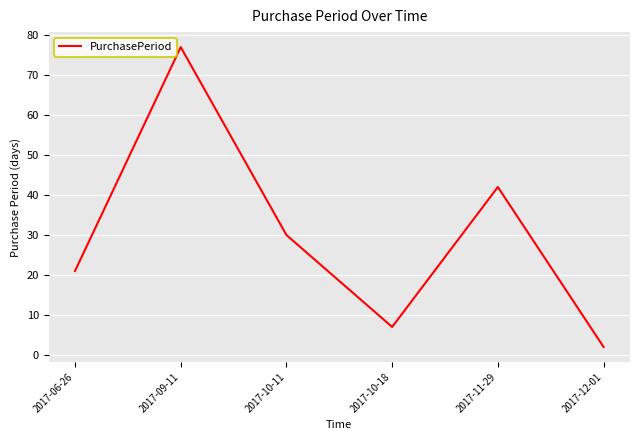

Rank the categories by value from highest to lowest.

2017-09-11, 2017-11-29, 2017-10-11, 2017-06-26, 2017-10-18, 2017-12-01